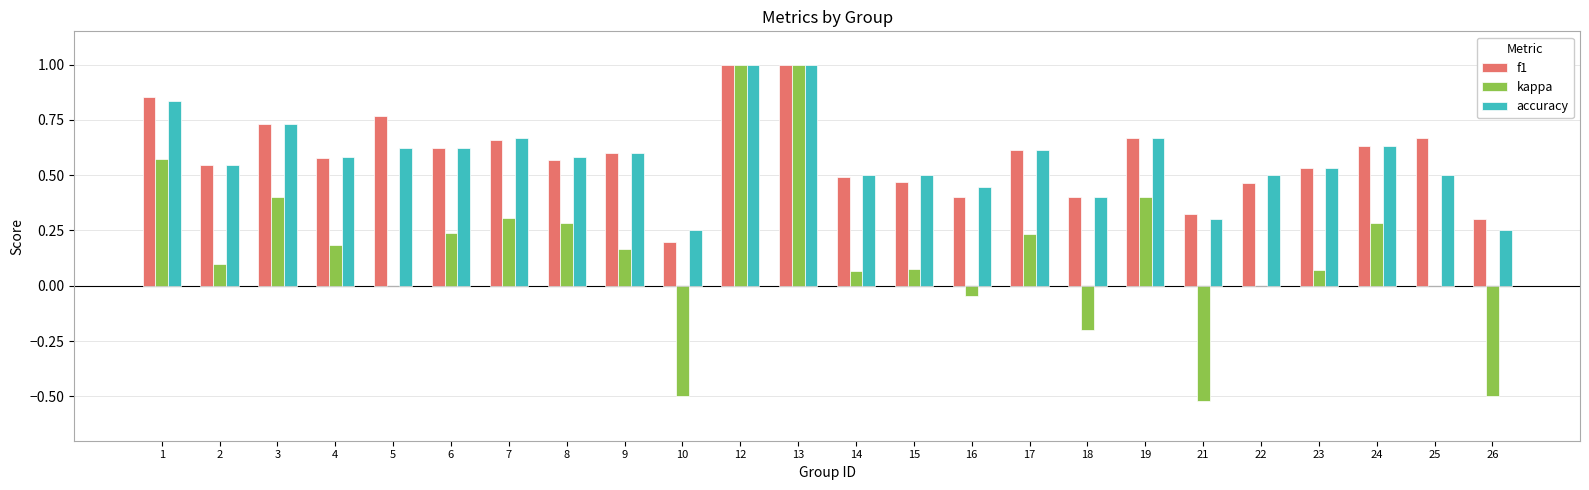

Count the number of data series in this chart.

3